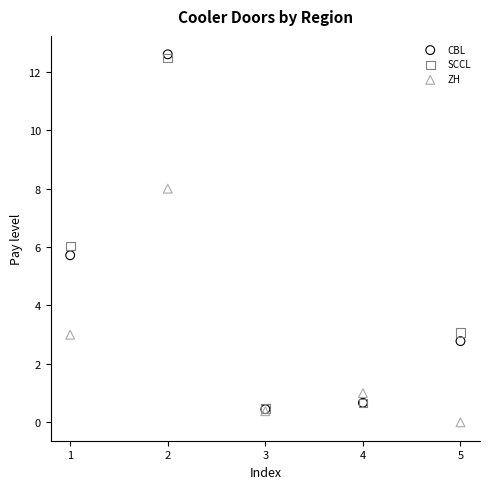

Which series reaches the maximum Y coordinate?

CBL